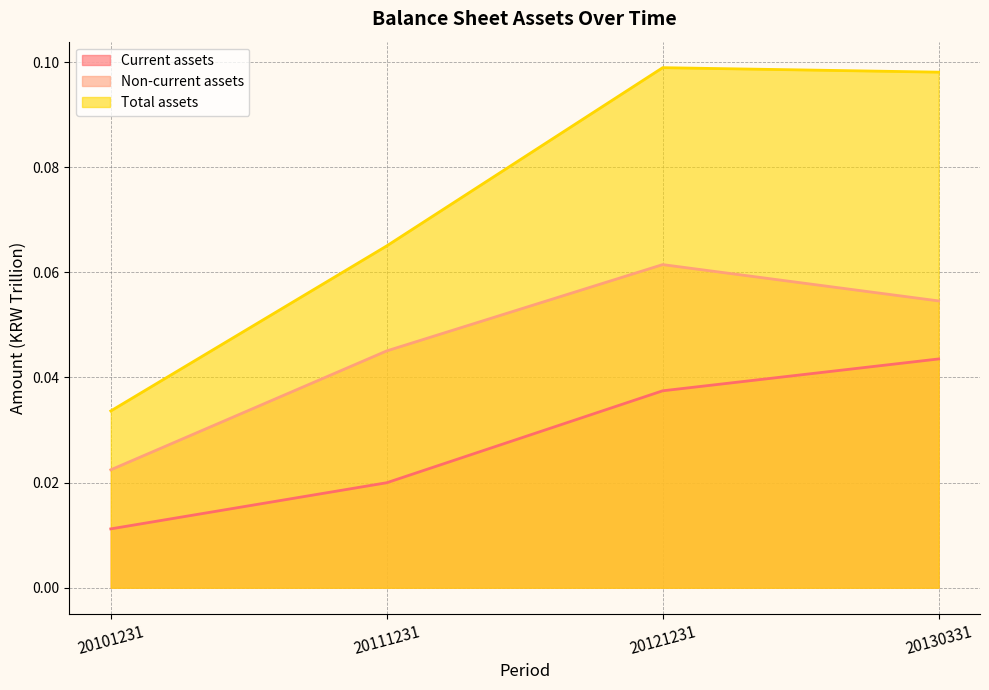

True or false: Current assets and Total assets intersect in this chart.

False